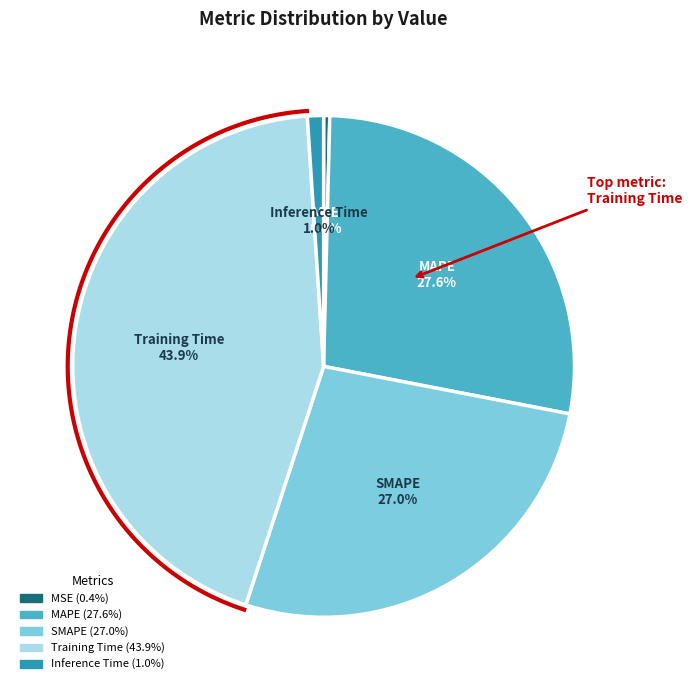

Which has a higher value, SMAPE or Inference Time?

SMAPE